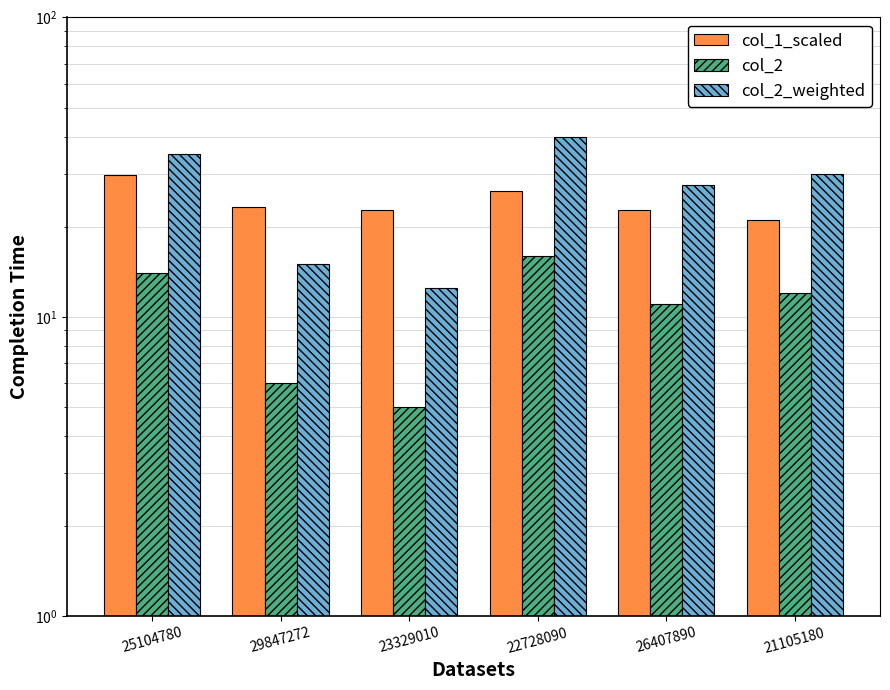

Which series has the largest range (max minus min)?

col_2_weighted